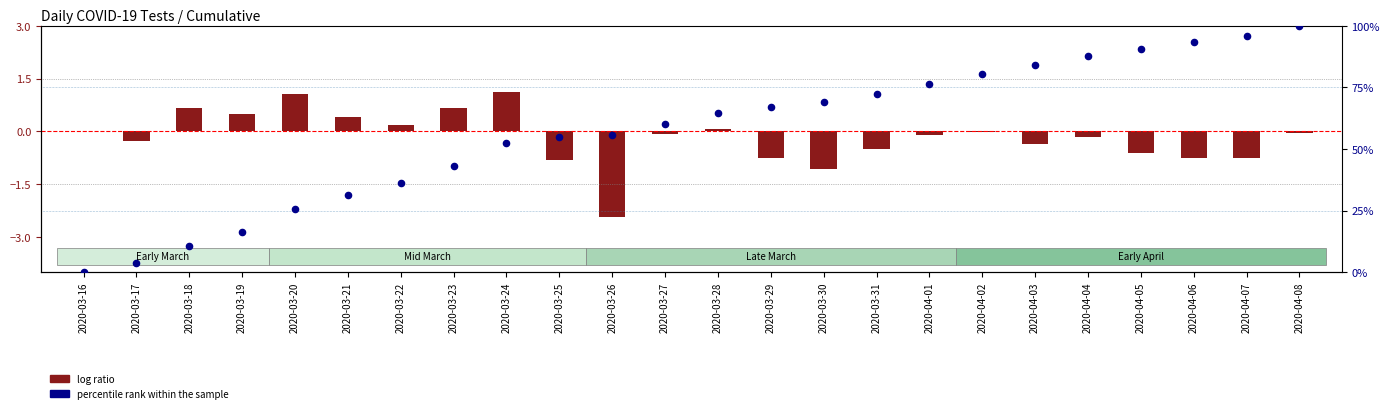

Which series contains the lowest Y value?

log ratio